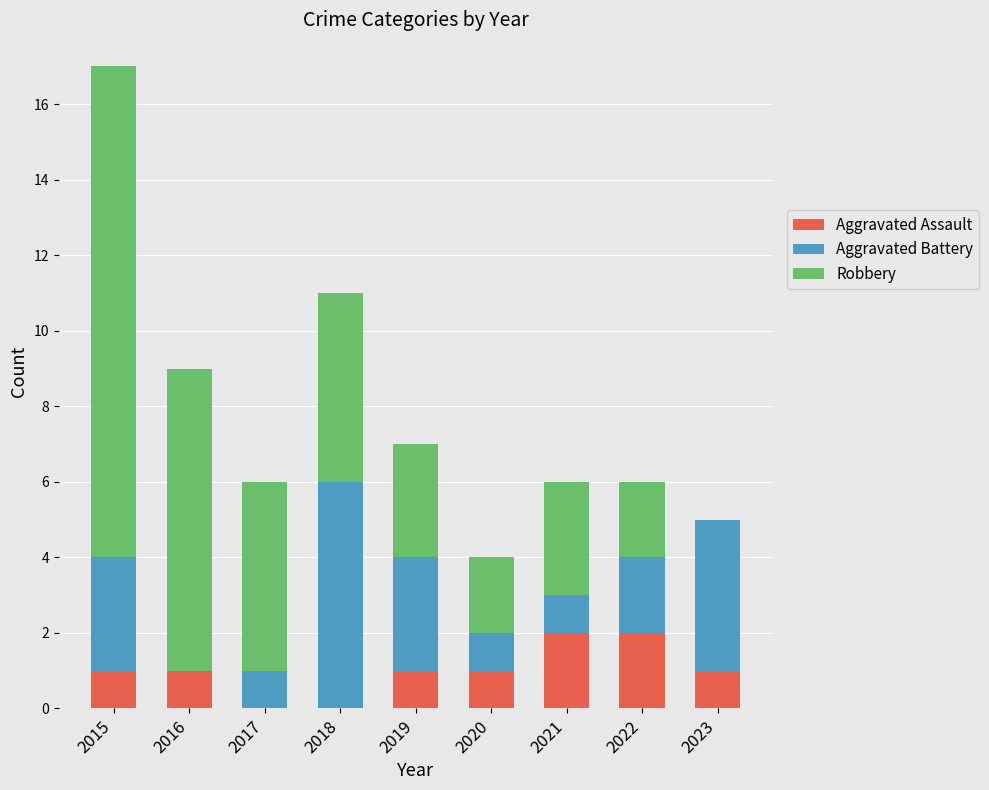

At which category is the sum across all series the highest?

2015